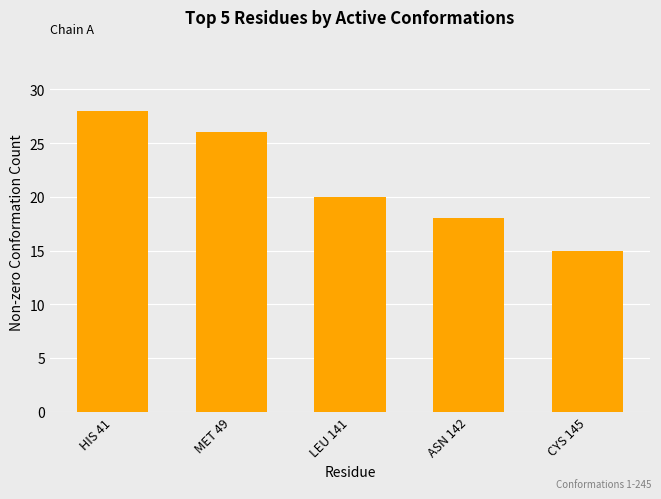

Reading left to right, what are all the values shown in this chart?

28	26	20	18	15